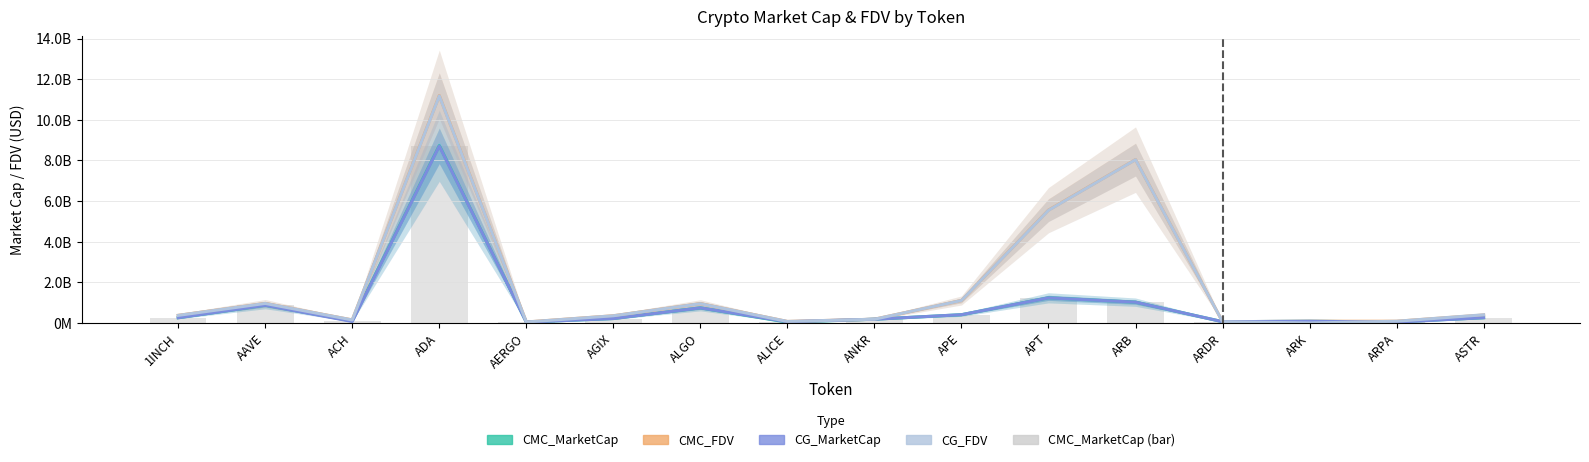

Which has a higher value, ARK or APT?

APT